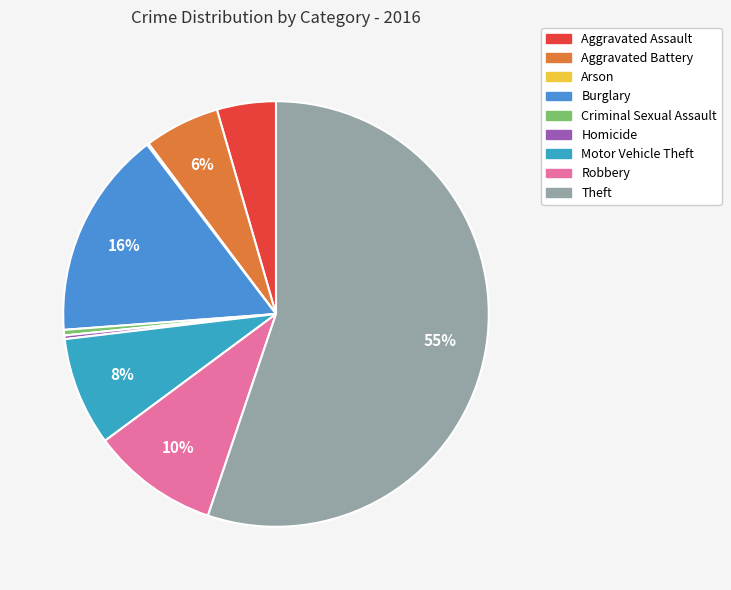

Which slice is the largest?

Theft